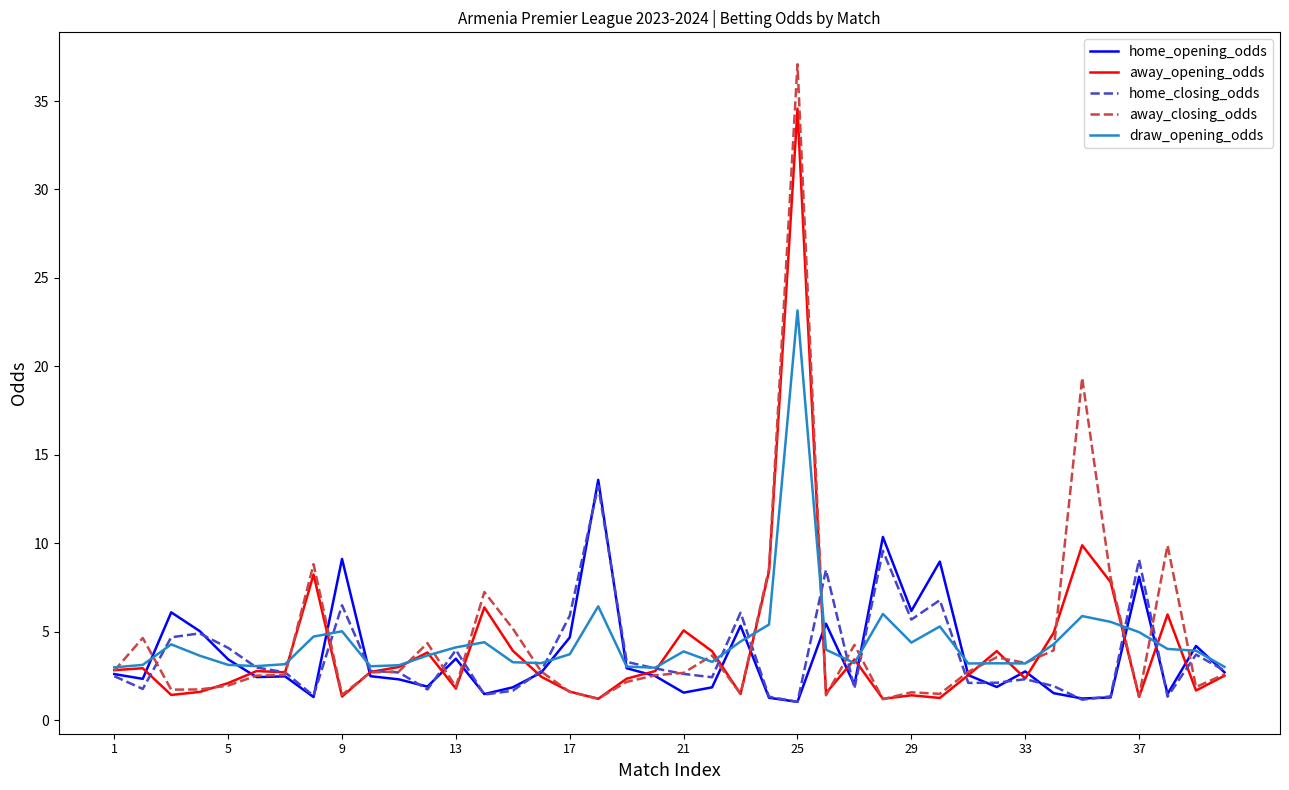

What is the maximum value for home_closing_odds?

13.2